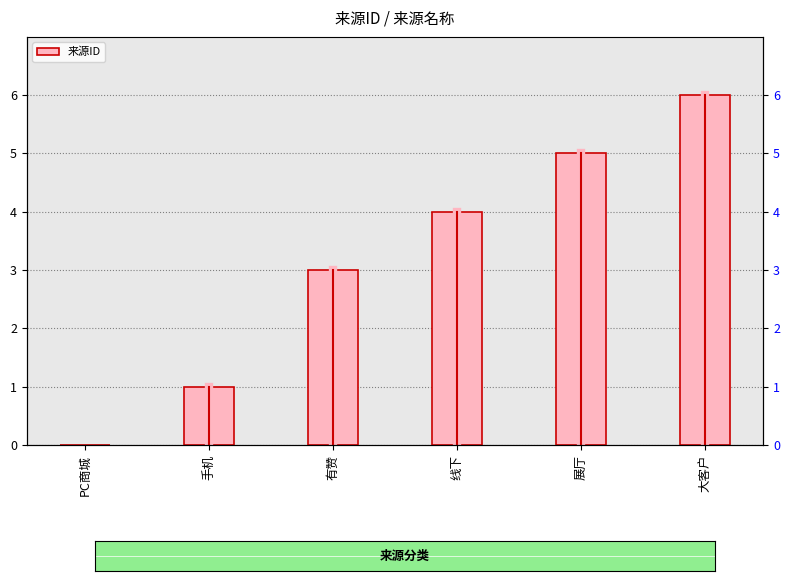

How many data points are less than 4?

3